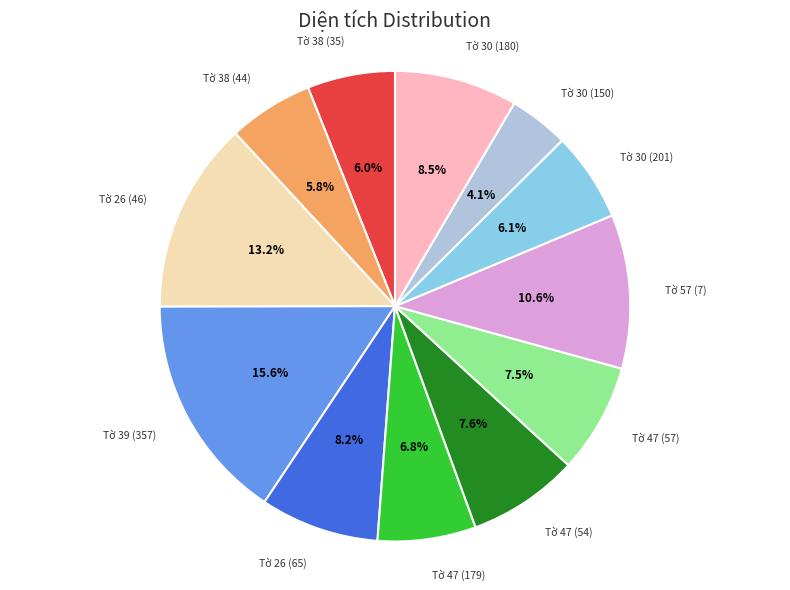

Approximately how many times larger is the value at Tờ 47 (57) compared to Tờ 26 (46)?

0.6